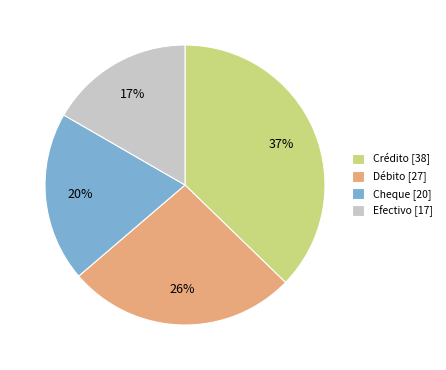

Which category has the biggest portion of the pie?

Crédito